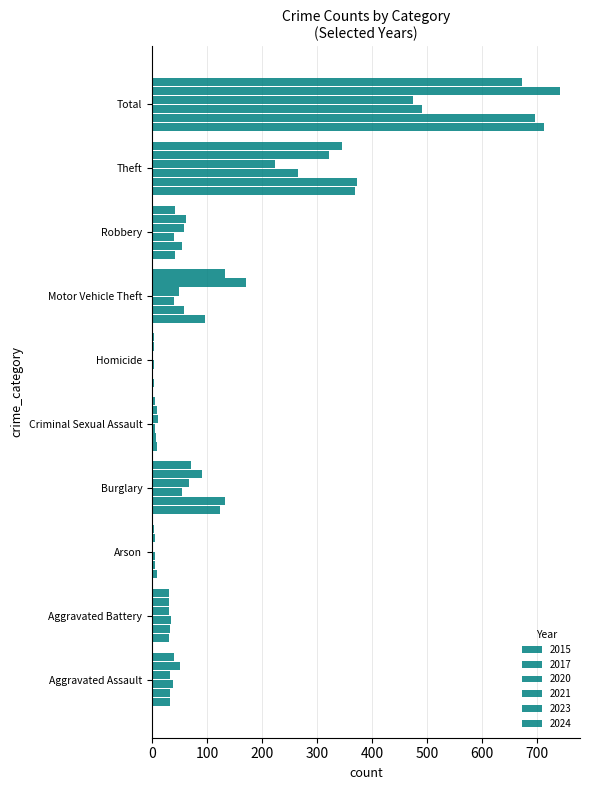

How many distinct data groups are displayed?

6